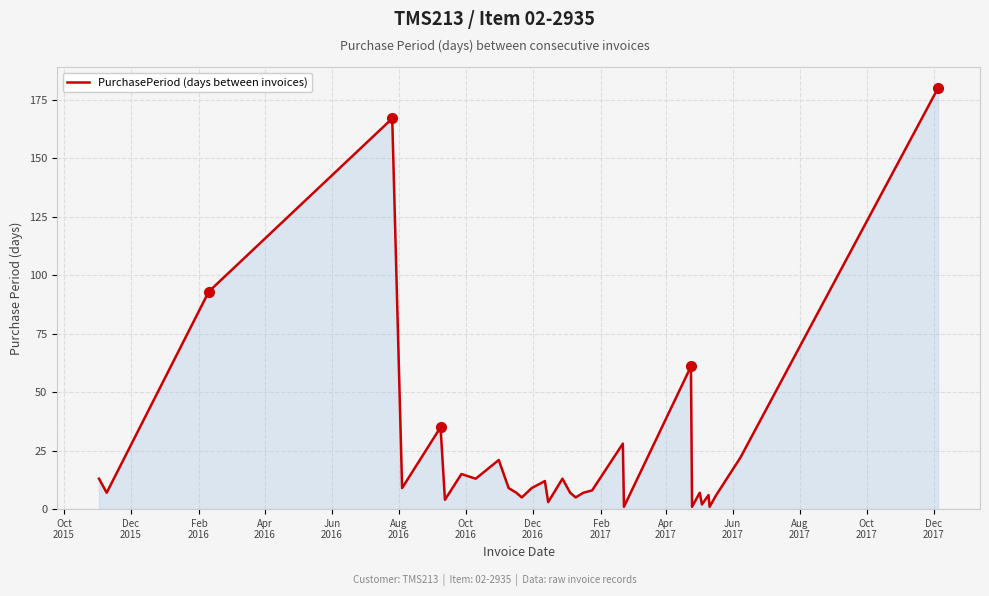

What is the maximum value shown in the chart?

180